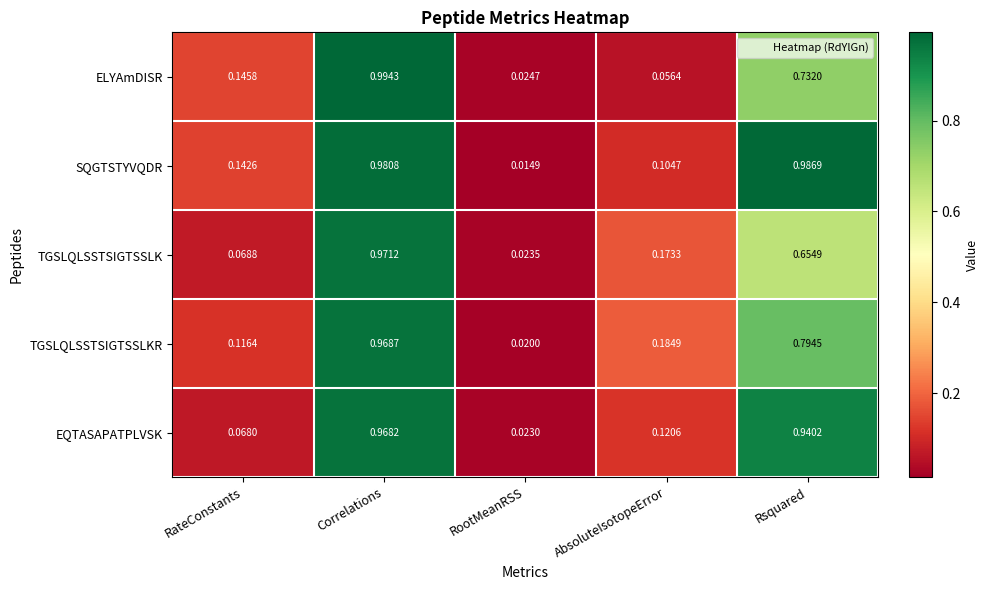

Which series has the largest range (max minus min)?

SQGTSTYVQDR